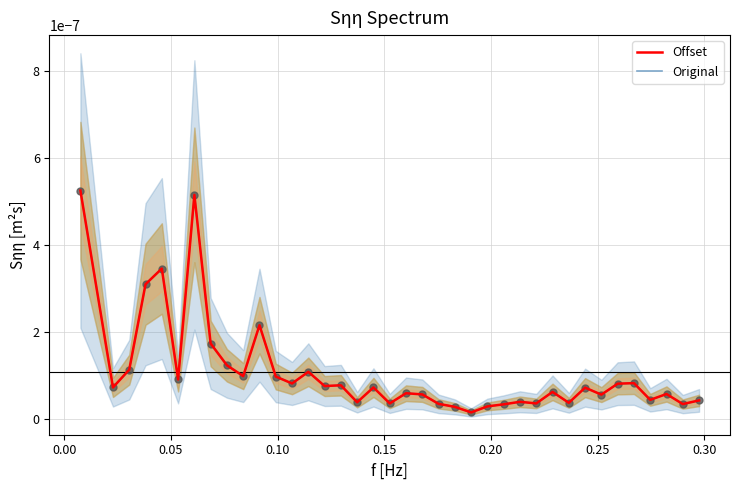

At how many categories does at least one series exceed 0?

38